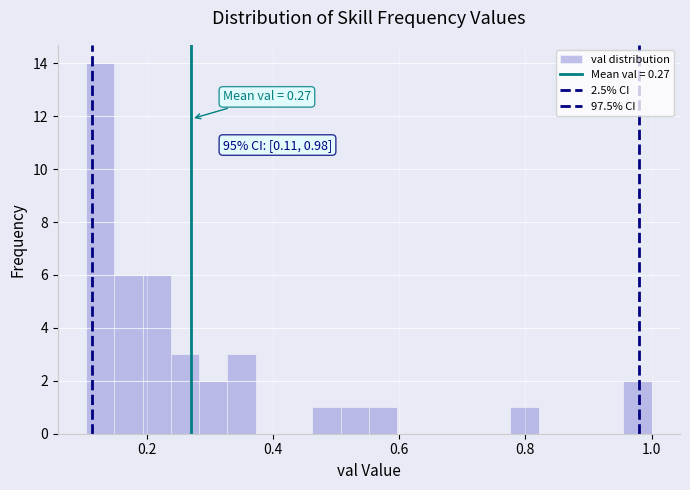

Around what value on the x-axis is the tallest bar? Give the approximate position of its centre, as read against the axis.

0.12